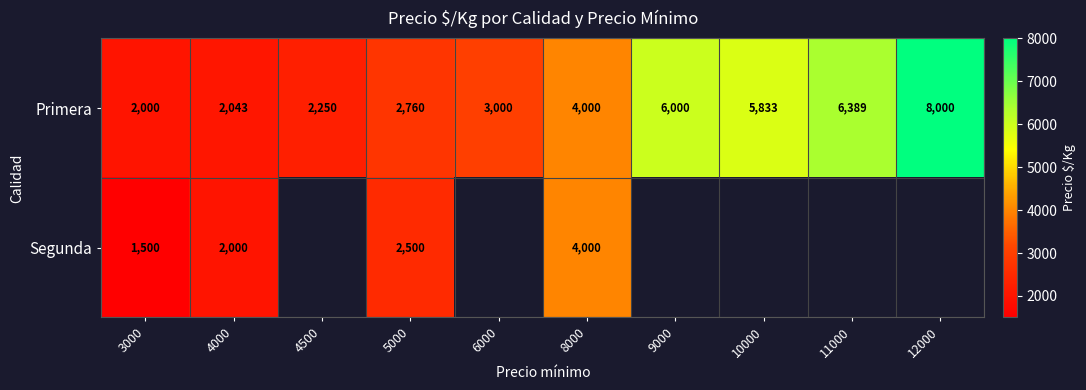

True or false: Primera has a value of 1258.5 at 8000.

False